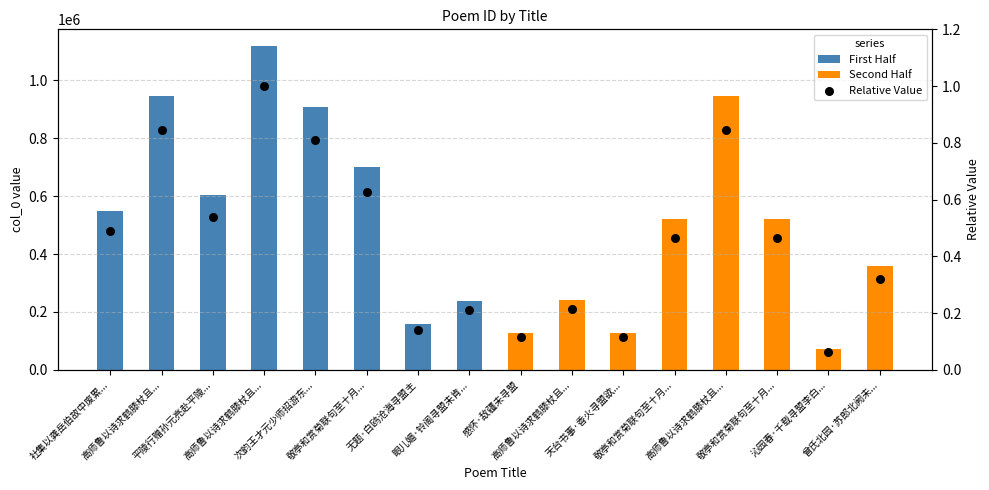

Between 天台书事·香火寻盟欲... and 曾氏北园·苏郎北阙未..., which is larger?

曾氏北园·苏郎北阙未...